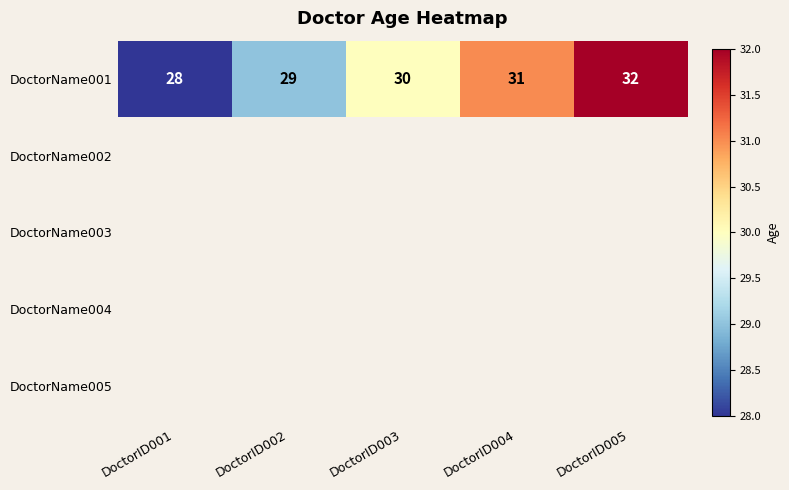

Is it true that DoctorName001 equals 52 at DoctorID002?

False